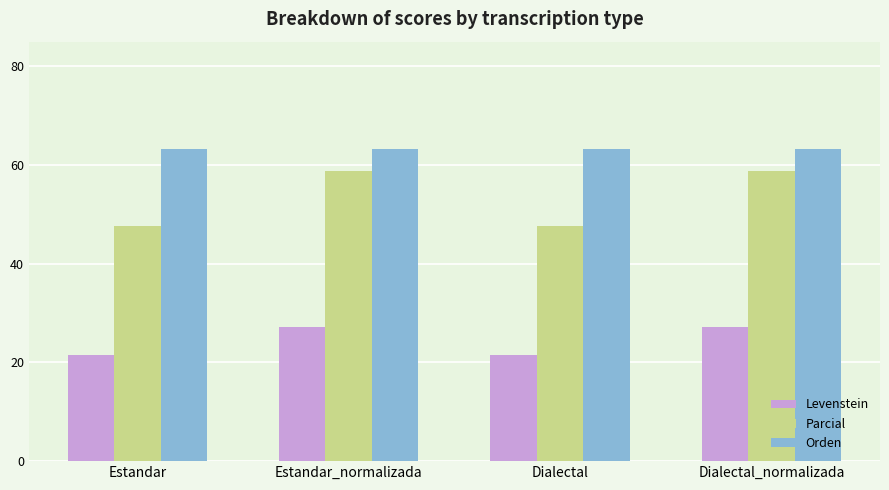

What is the average value of the Parcial series?

53.2